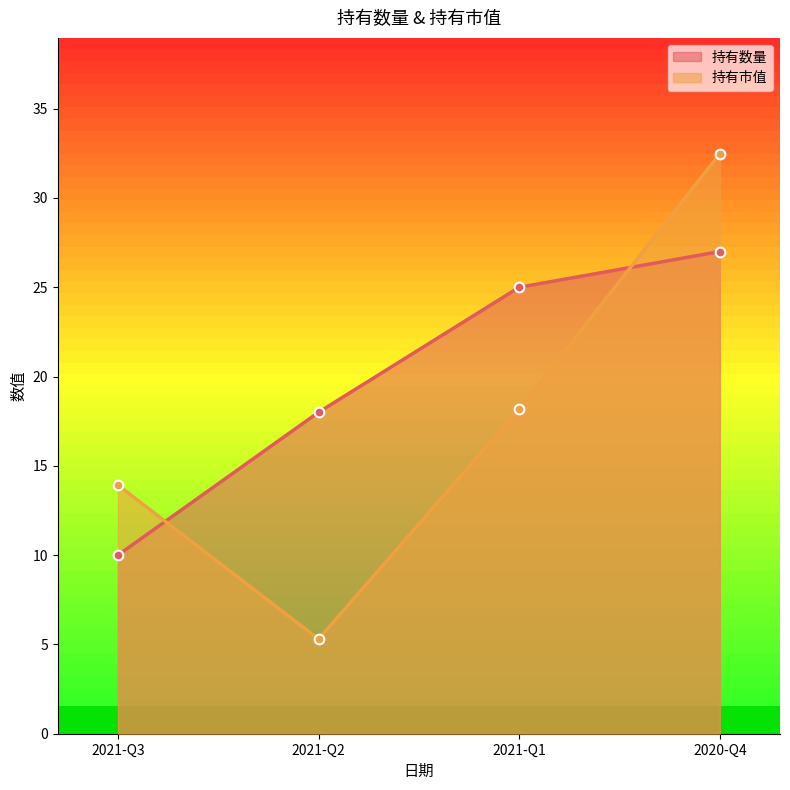

Which series ends up on top after the final intersection of 持有市值 and 持有数量?

持有市值